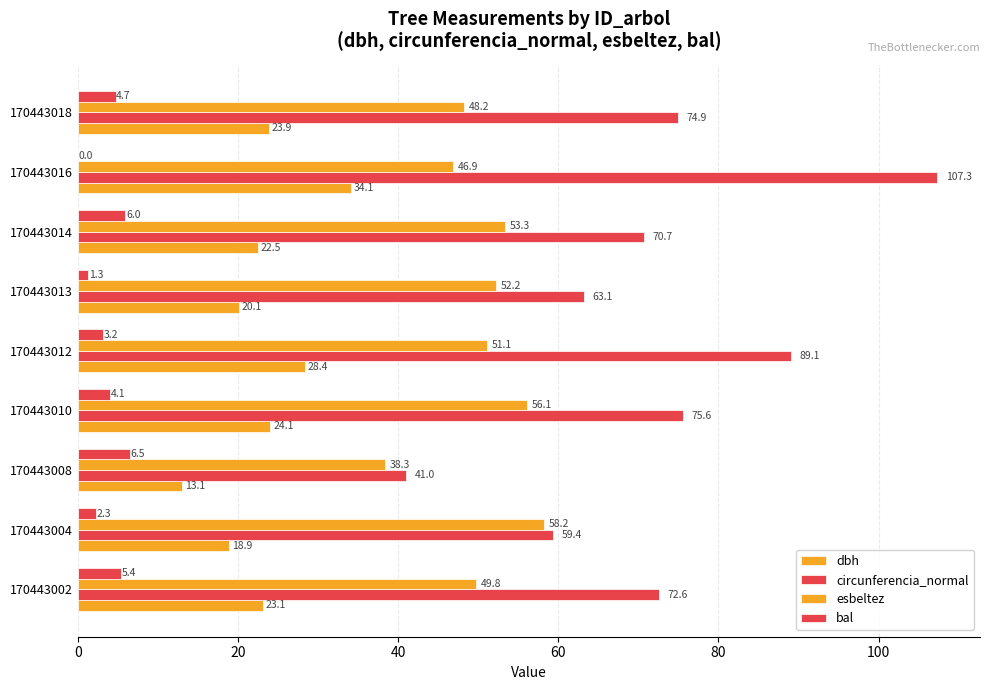

What is the sum of all dbh values?

208.1